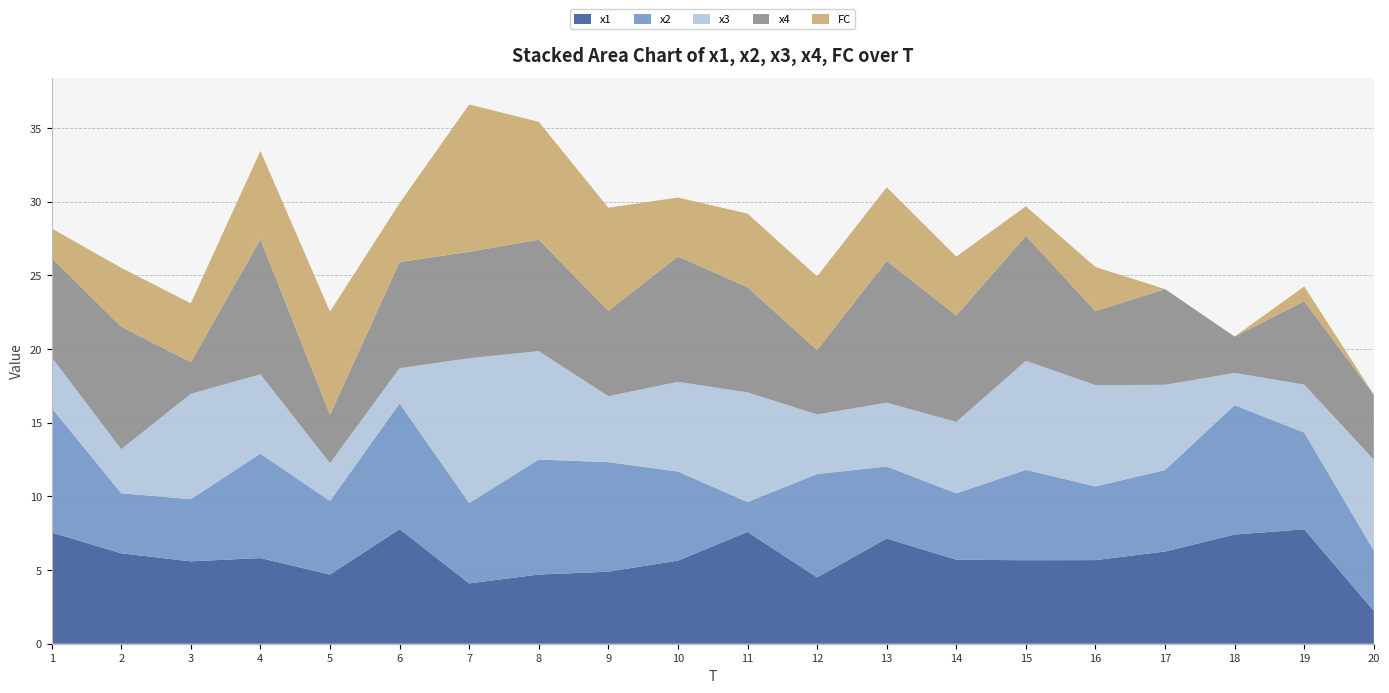

Reading left to right, what are all the values shown in this chart?

x1: 1=7.6	2=6.1	3=5.6	4=5.8	5=4.7	6=7.8	7=4.1	8=4.7	9=4.9	10=5.6	11=7.6	12=4.5	13=7.1	14=5.7	15=5.7	16=5.7	17=6.3	18=7.4	19=7.8	20=2.2
x2: 1=8.5	2=4.1	3=4.2	4=7.1	5=5.0	6=8.5	7=5.5	8=7.8	9=7.4	10=6.0	11=2.0	12=7.0	13=4.9	14=4.5	15=6.1	16=5.0	17=5.5	18=8.8	19=6.6	20=4.1
x3: 1=3.4	2=3.0	3=7.2	4=5.4	5=2.6	6=2.4	7=9.8	8=7.4	9=4.5	10=6.1	11=7.4	12=4.0	13=4.3	14=4.8	15=7.4	16=6.9	17=5.8	18=2.2	19=3.3	20=6.2
x4: 1=6.7	2=8.3	3=2.1	4=9.2	5=3.3	6=7.2	7=7.2	8=7.6	9=5.8	10=8.5	11=7.1	12=4.4	13=9.6	14=7.2	15=8.5	16=5.0	17=6.5	18=2.5	19=5.7	20=4.4
FC: 1=2.0	2=4.0	3=4.0	4=6.0	5=7.0	6=4.0	7=10.0	8=8.0	9=7.0	10=4.0	11=5.0	12=5.0	13=5.0	14=4.0	15=2.0	16=3.0	17=0.0	18=0.0	19=1.0	20=0.0